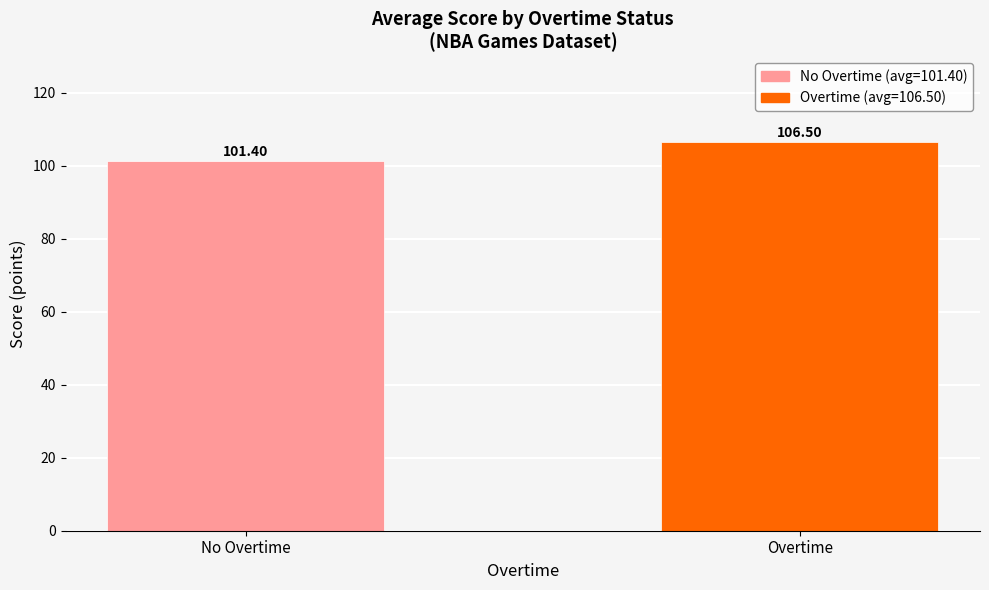

Reading right to left, extract all data points from this chart.

Overtime=106.5	No Overtime=101.4